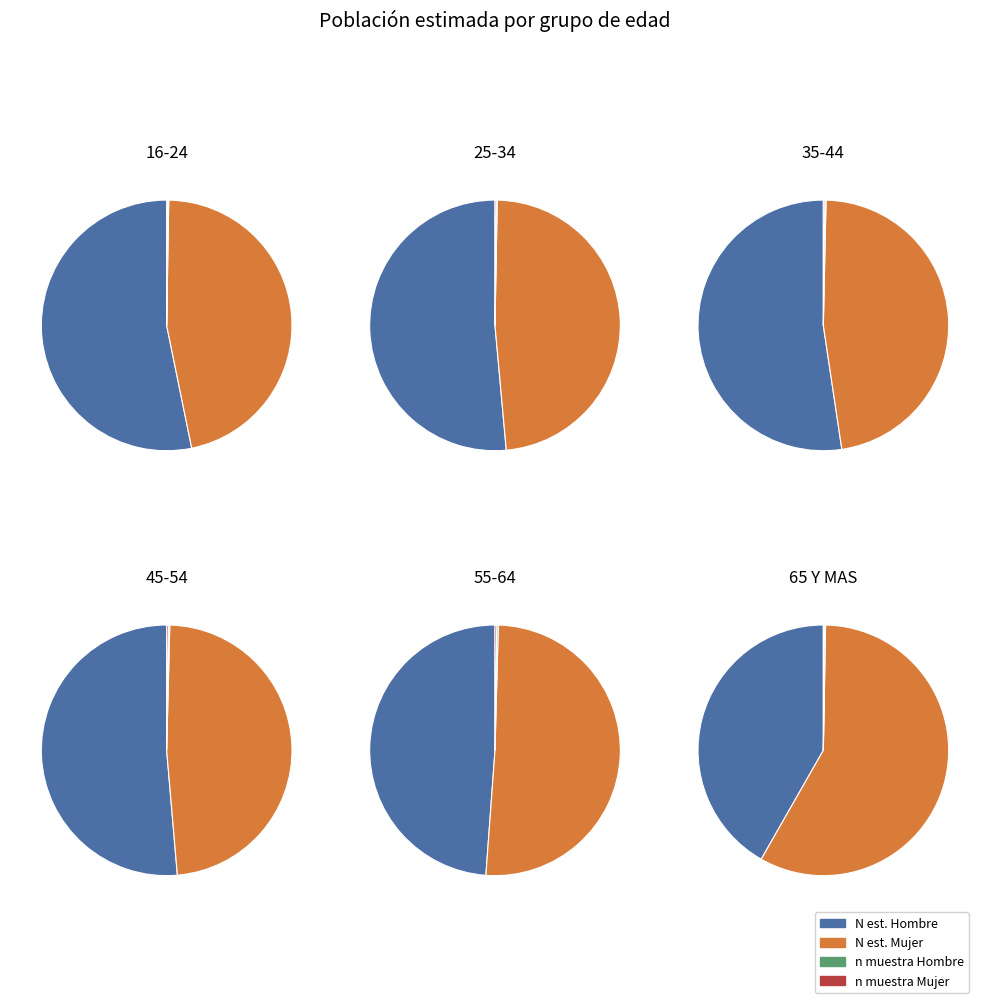

To the nearest percent, what is the combined percentage of 35-44 and 25-34?

32%